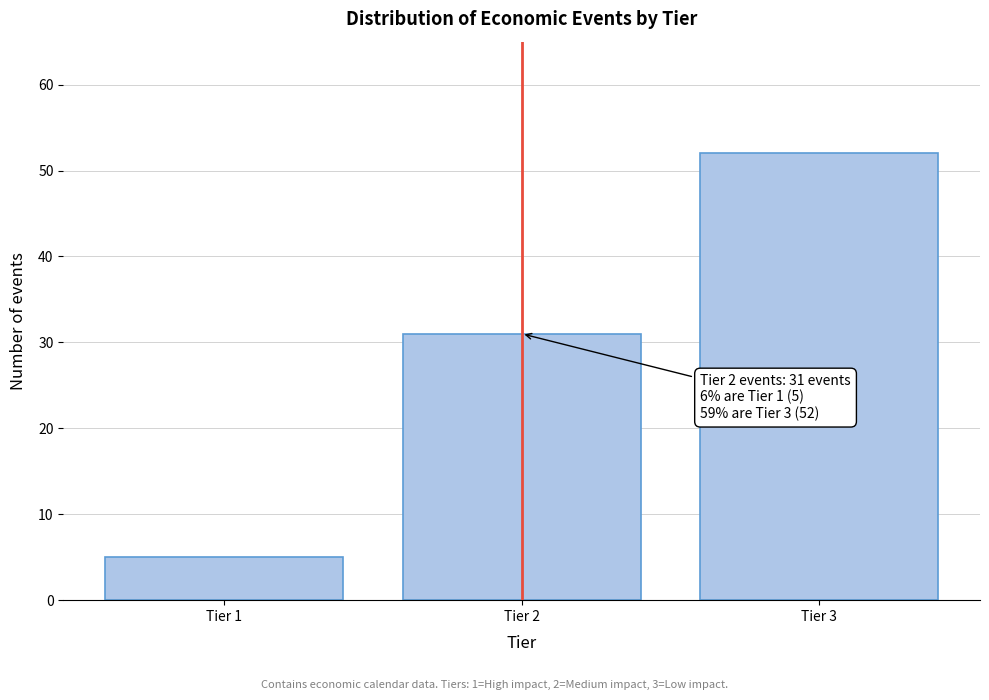

Reading left to right, extract all data points from this chart.

Tier 1=5	Tier 2=31	Tier 3=52